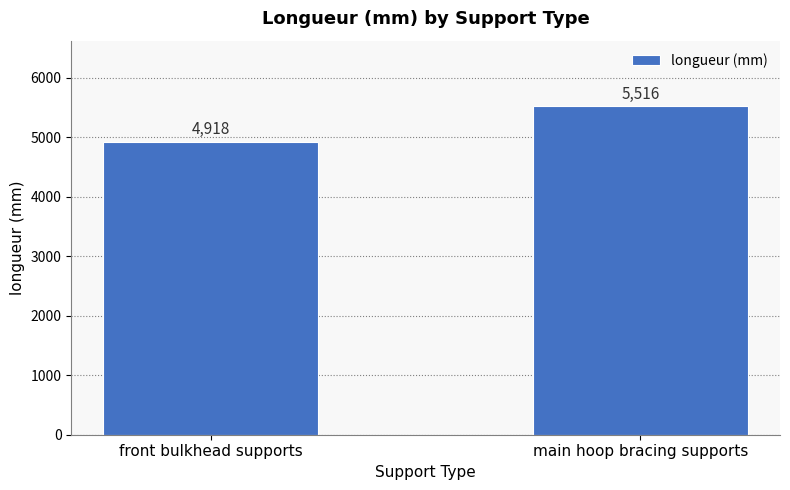

What position from the right is main hoop bracing supports?

1